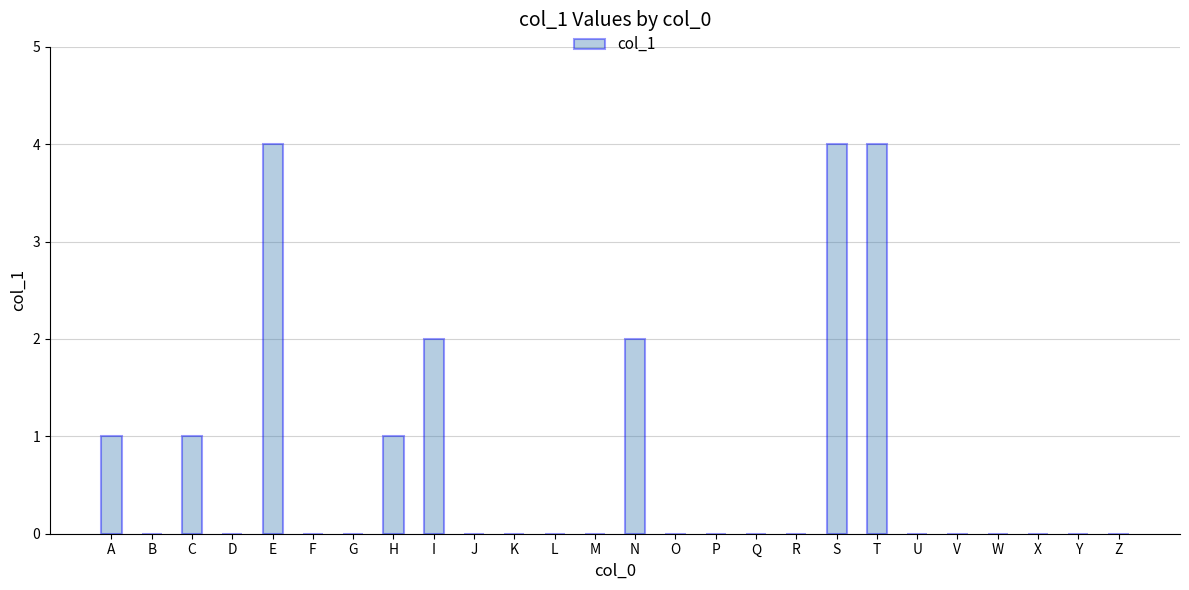

What is the sum of all values?

19